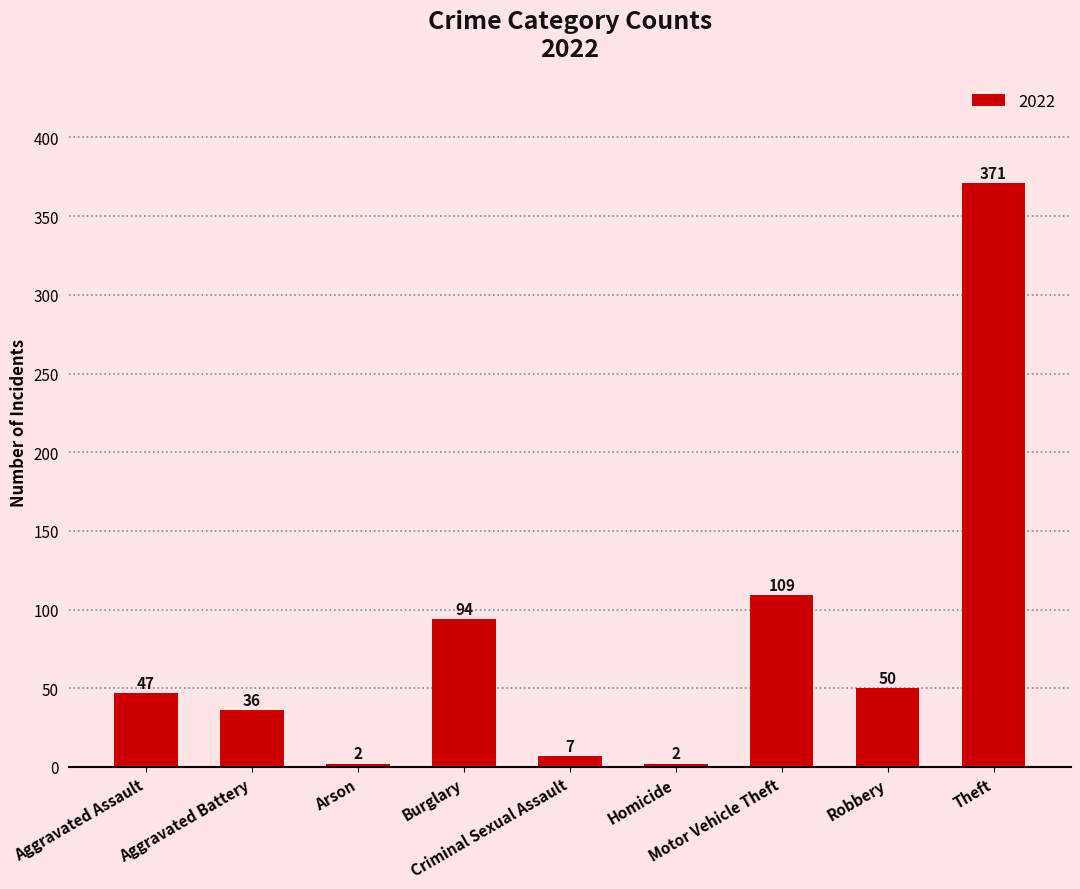

What is the average value?

80